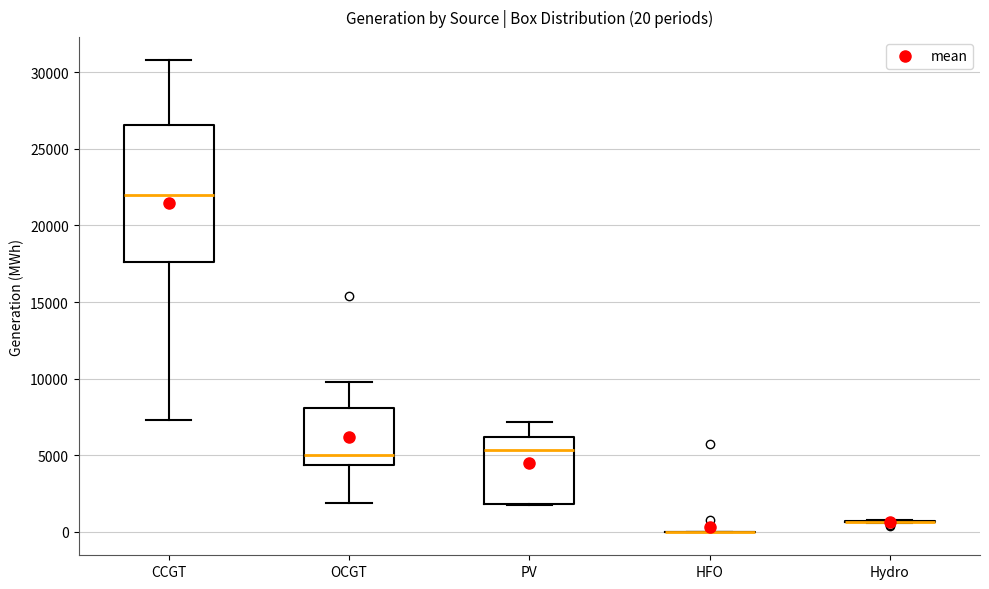

Comparing the boxes themselves (not the whiskers), which one is the tallest?

CCGT